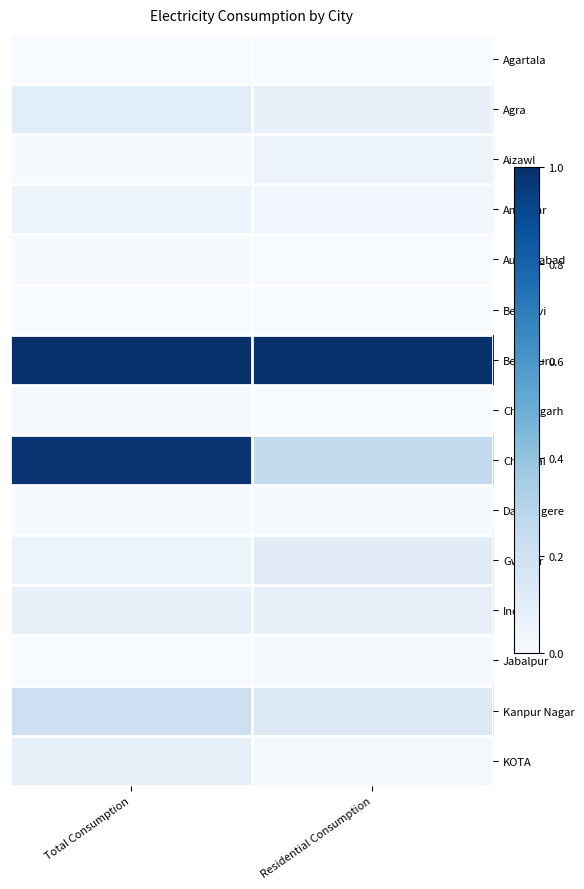

At how many categories does at least one series exceed 0?

2